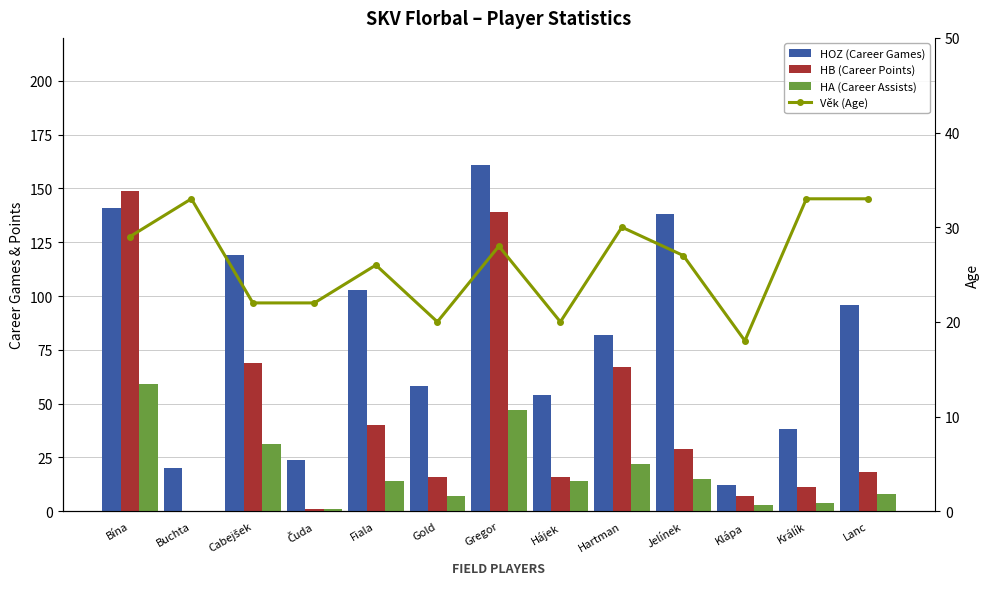

What is the approximate value of HB (Career Points) at Lanc, to the nearest 10?

20